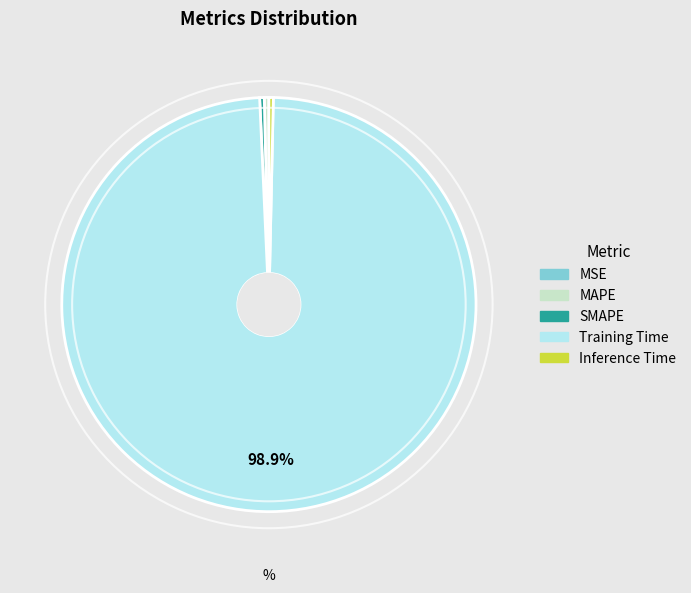

Combined, do Inference Time and MAPE account for over 50%?

No